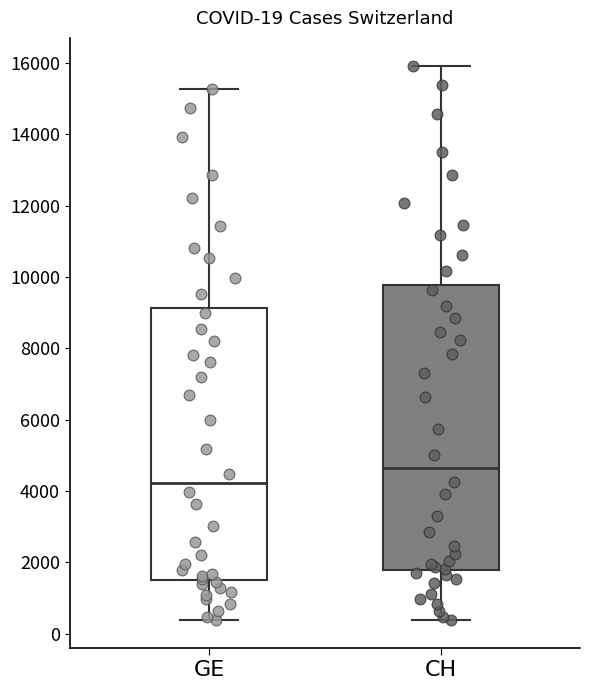

Which box's median line is the lowest?

GE